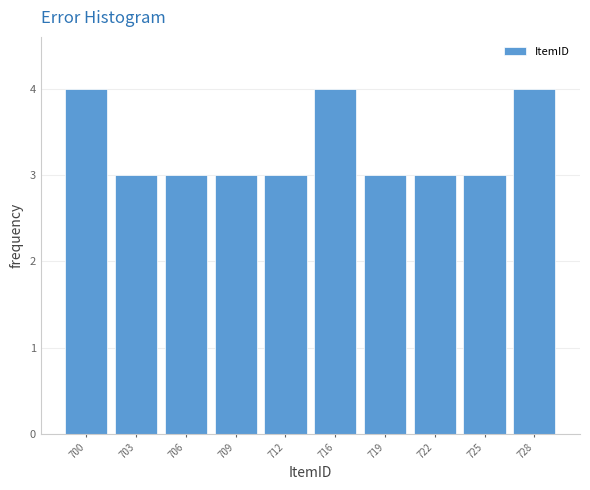

Reading left to right, list all the values displayed in this chart.

4	3	3	3	3	4	3	3	3	4